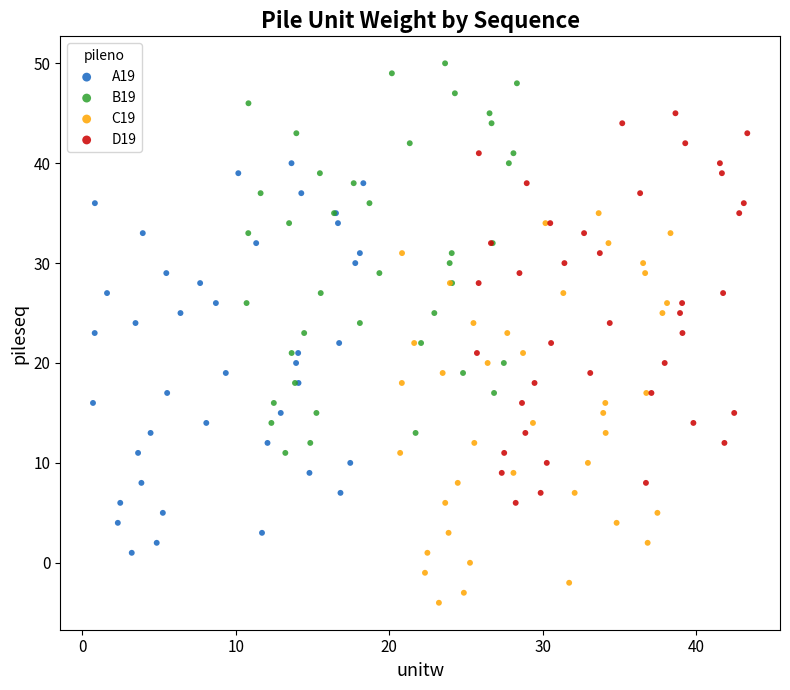

Which series contains the highest Y value?

B19